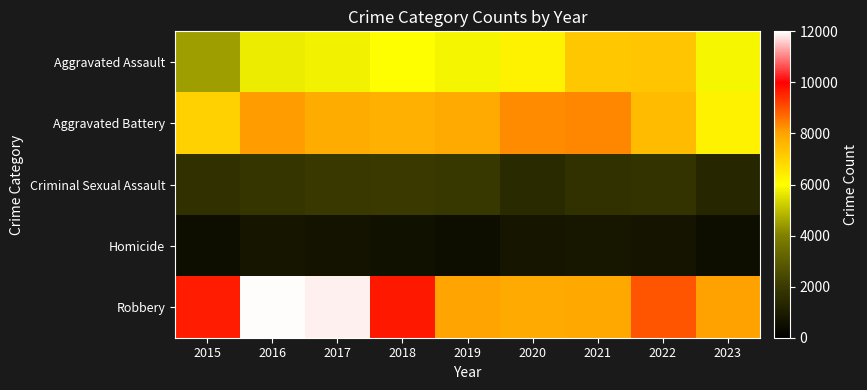

At which category does the chart reach its peak across all series?

2016